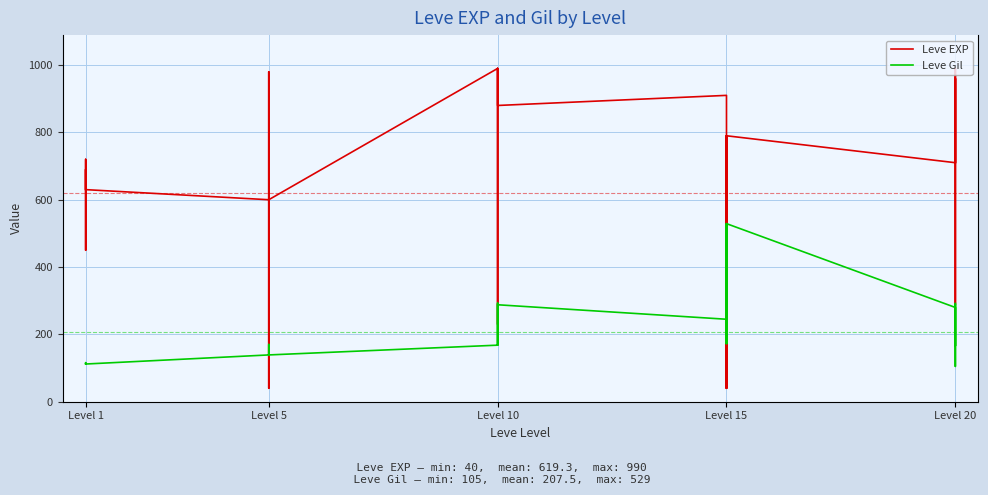

How many interior local peaks does the Leve EXP series have?

10